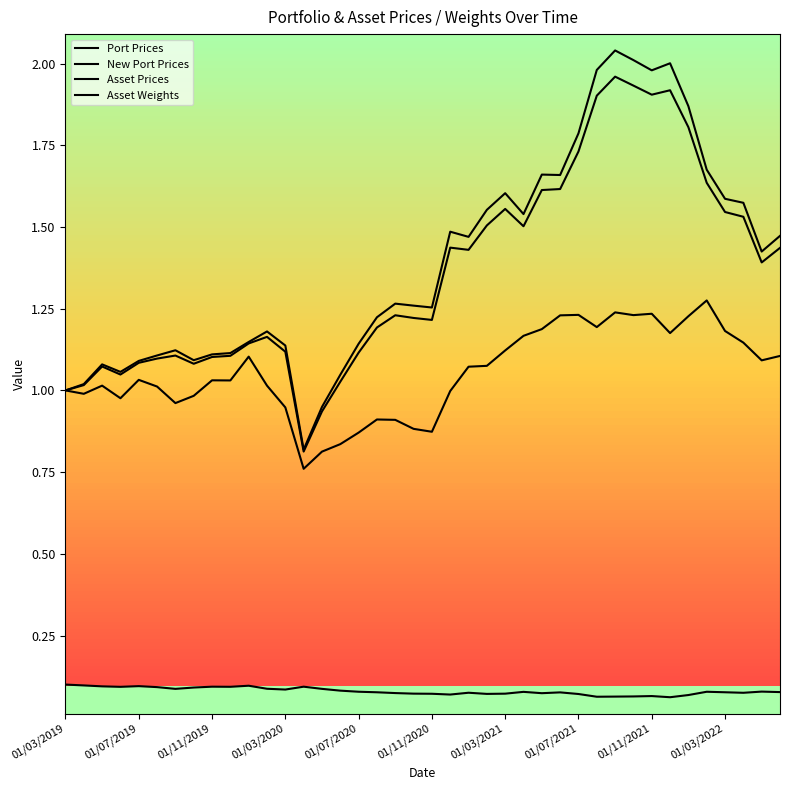

How many times do Asset Prices and Port Prices cross each other?

1